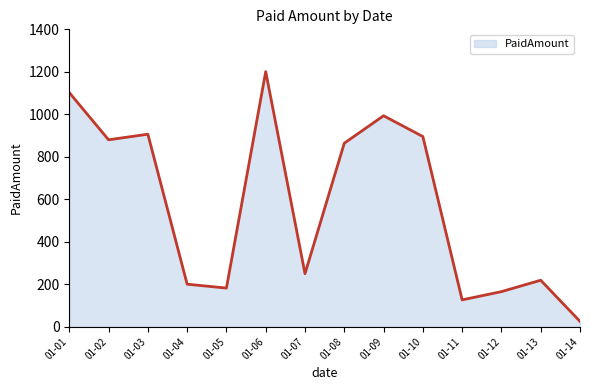

What is the maximum value shown in the chart?

1200.9